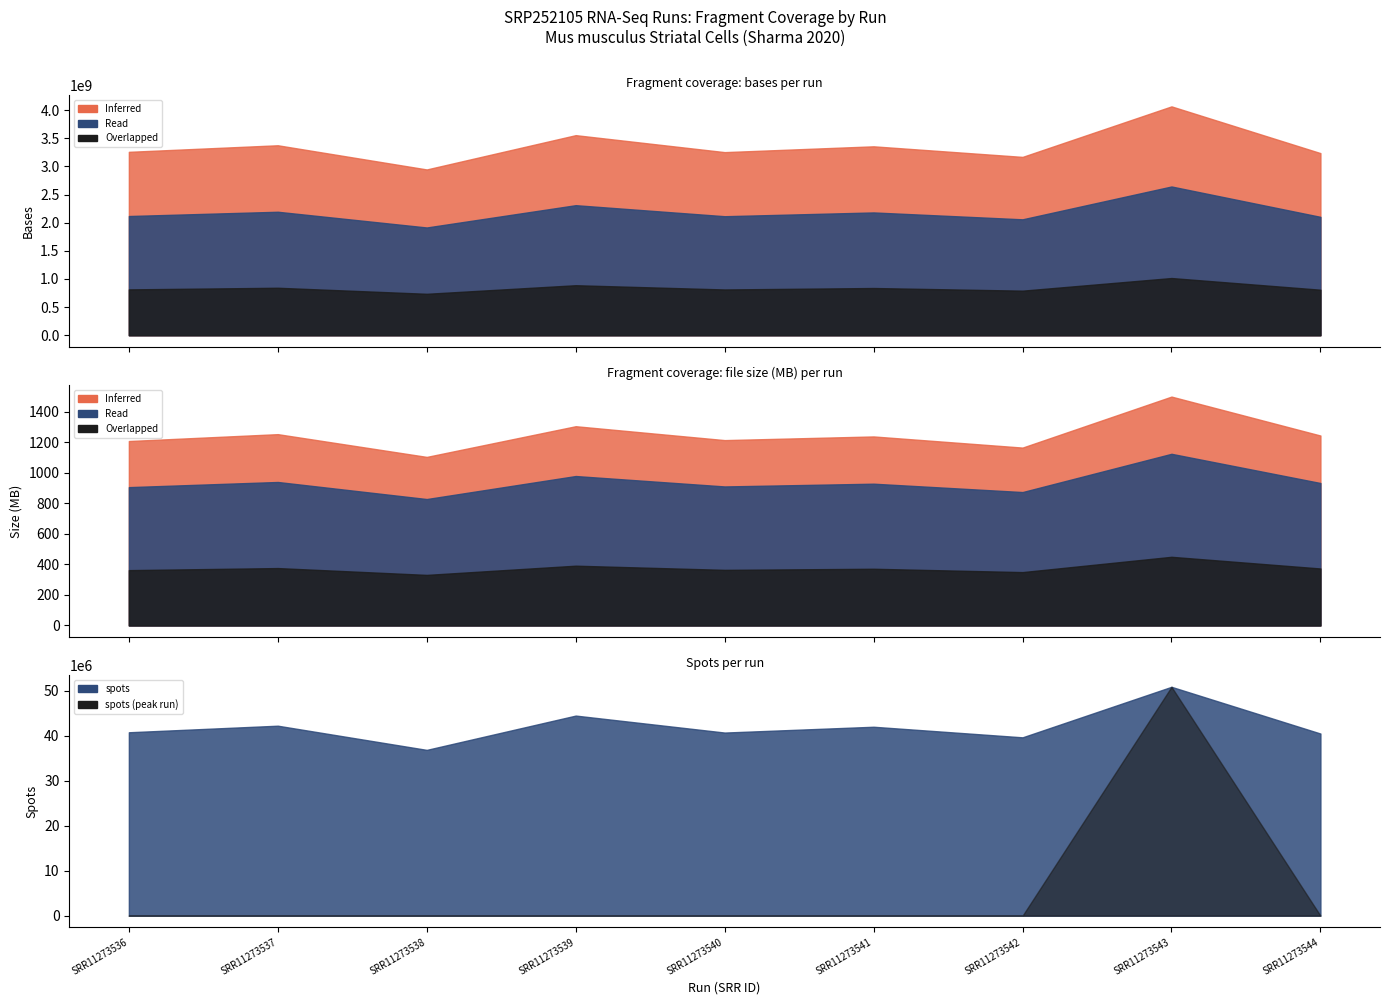

How many interior local valleys does the bases series have?

3